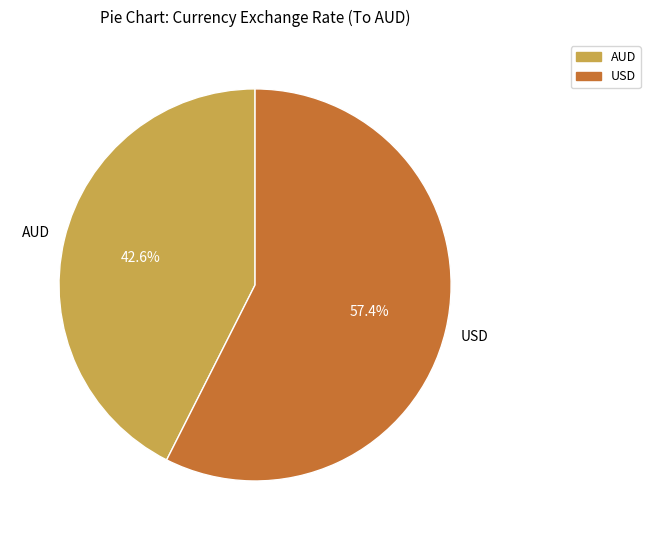

Is there a majority slice in this chart?

Yes